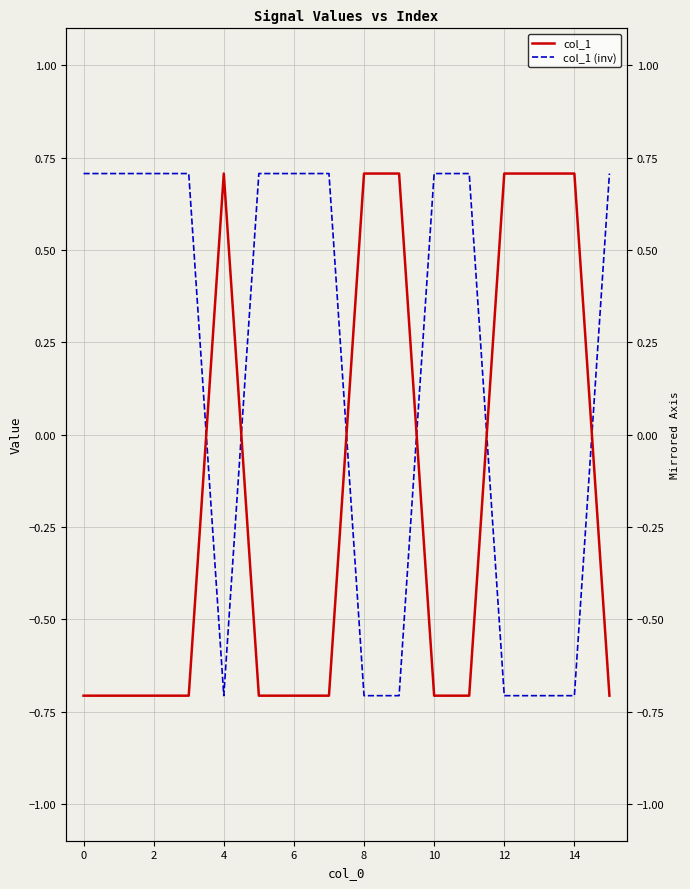

How many values in col_1 are above zero?

6